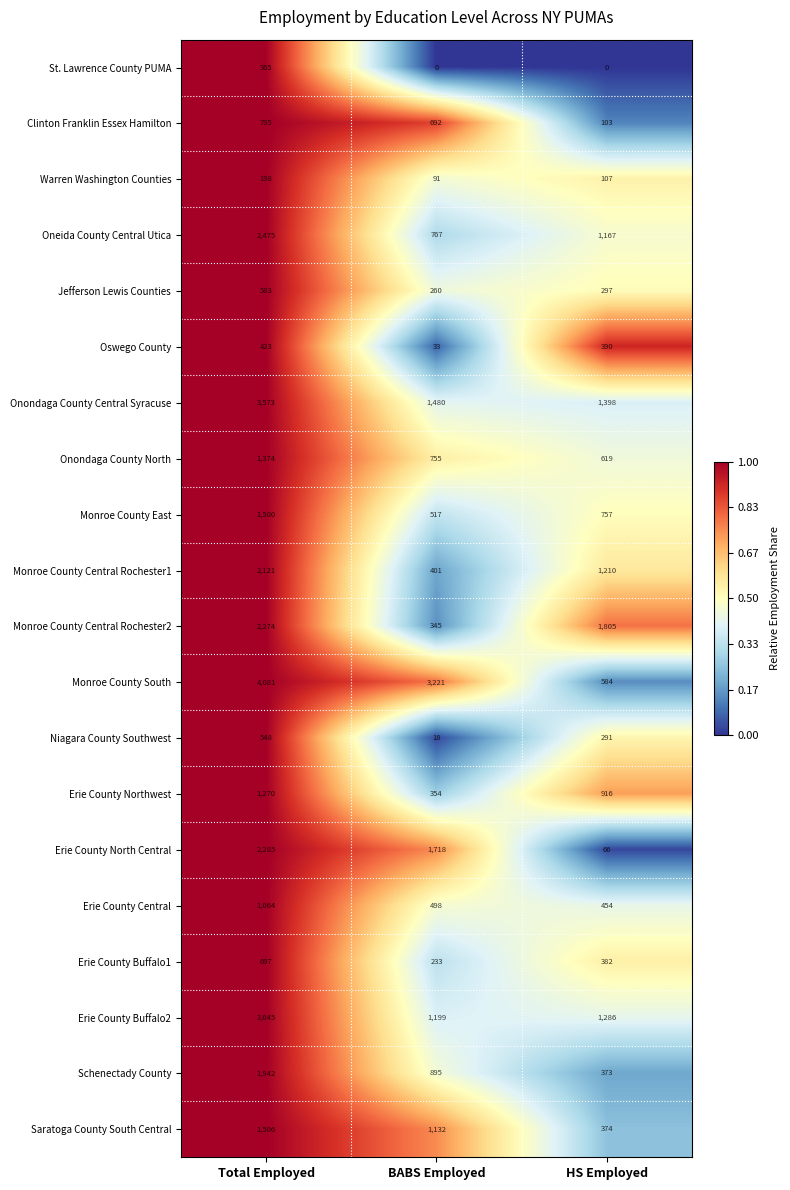

What is the total value across all series at Total Employed?

32119